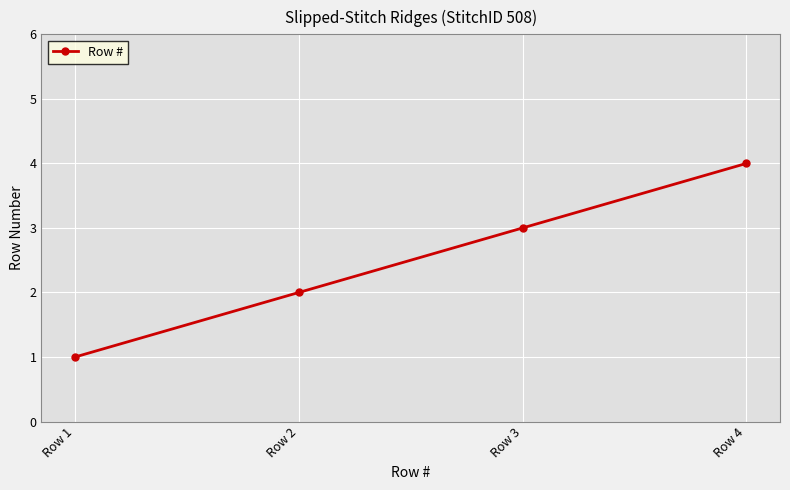

Count the values in the range 2 to 4.

3